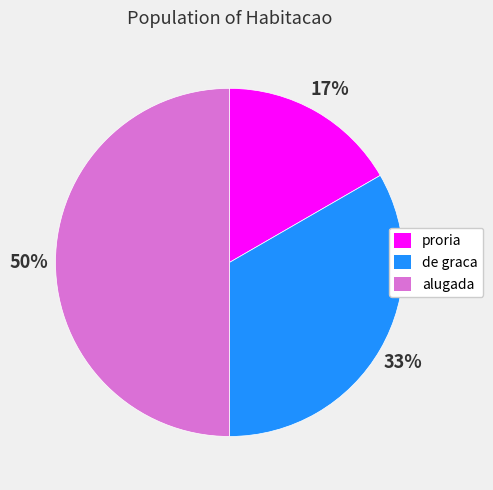

What is the ratio of the value at proria to the value at de graca?

0.5